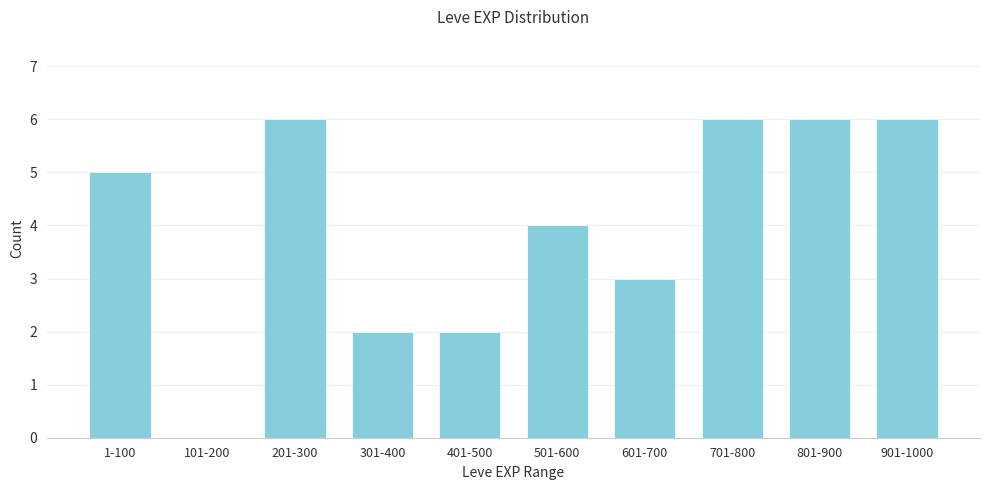

Reading left to right, what are all the values shown in this chart?

1-100=5	101-200=0	201-300=6	301-400=2	401-500=2	501-600=4	601-700=3	701-800=6	801-900=6	901-1000=6